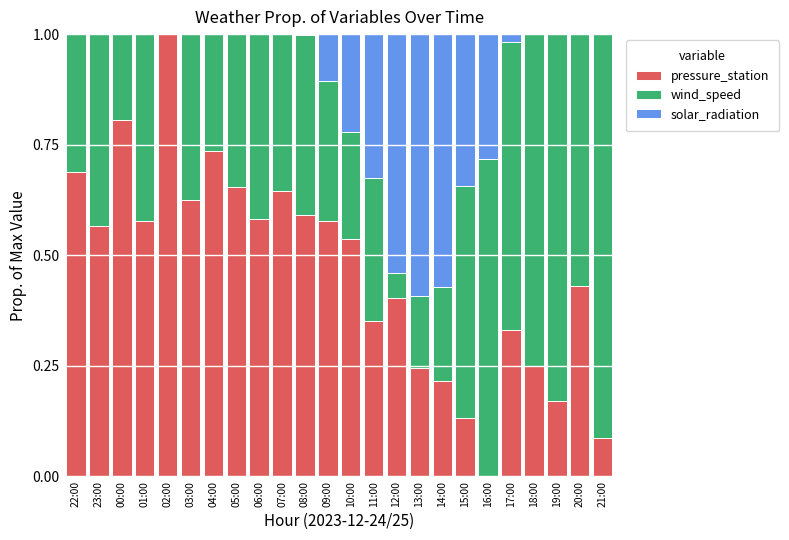

Are the bars grouped side by side (vs. stacked)?

No